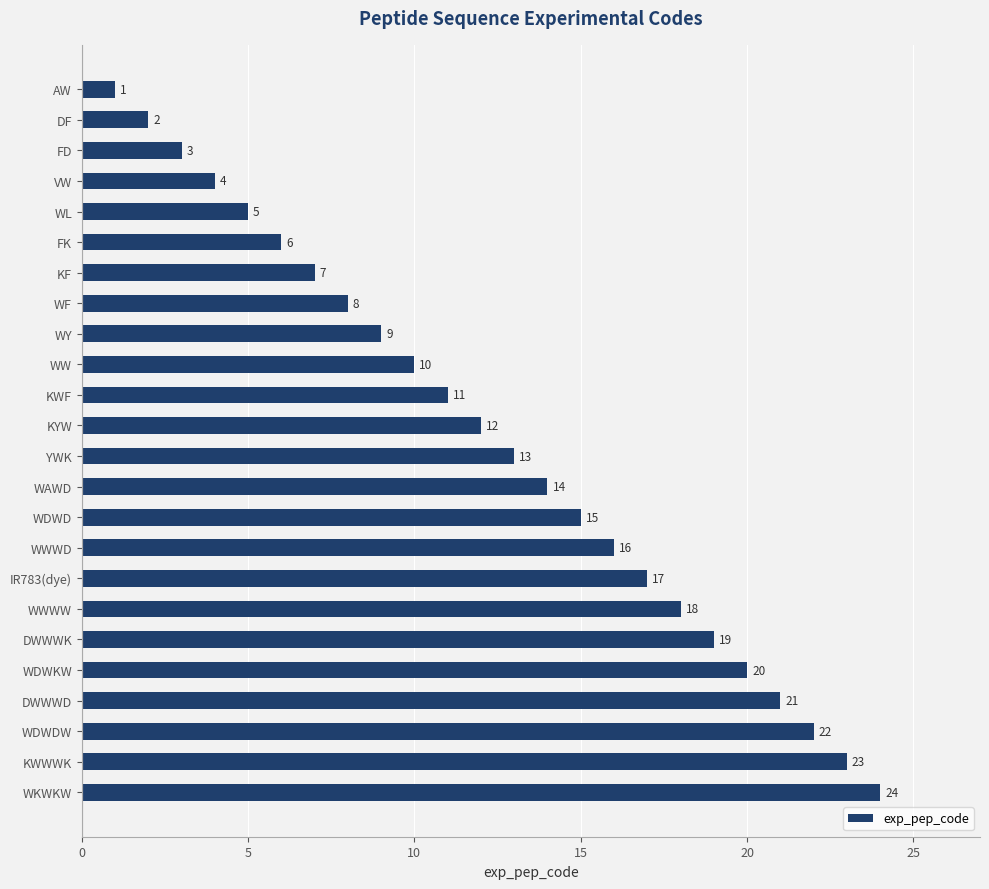

What is the greatest value displayed?

24